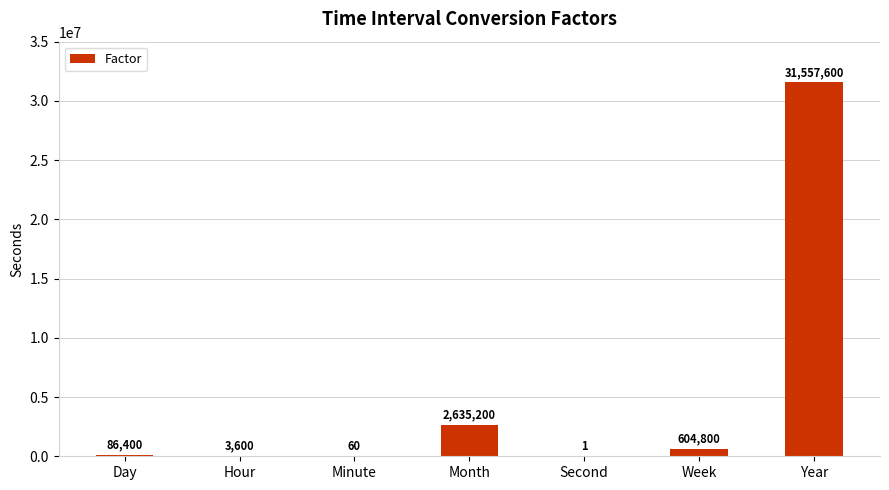

Which has a higher value, Year or Hour?

Year